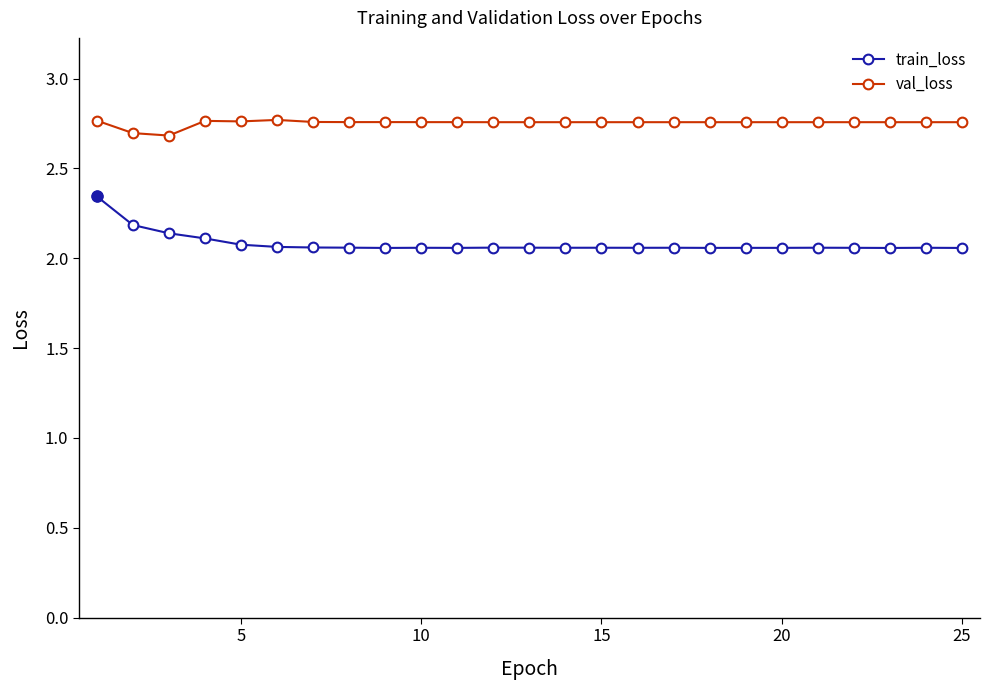

True or false: val_loss has more than 0 points higher than both neighbors.

True